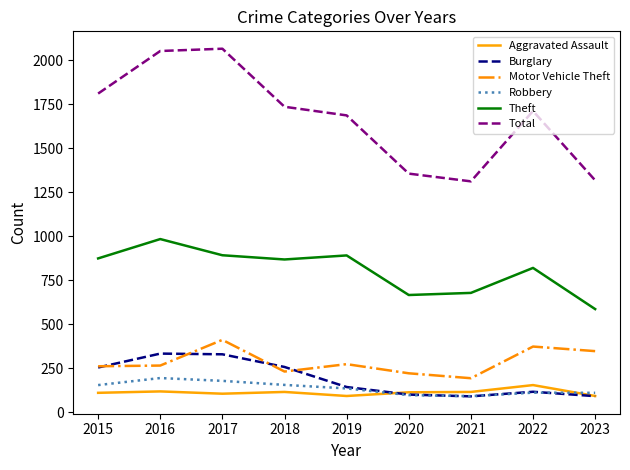

What is the spread (max minus min) of values at 2020?

1259